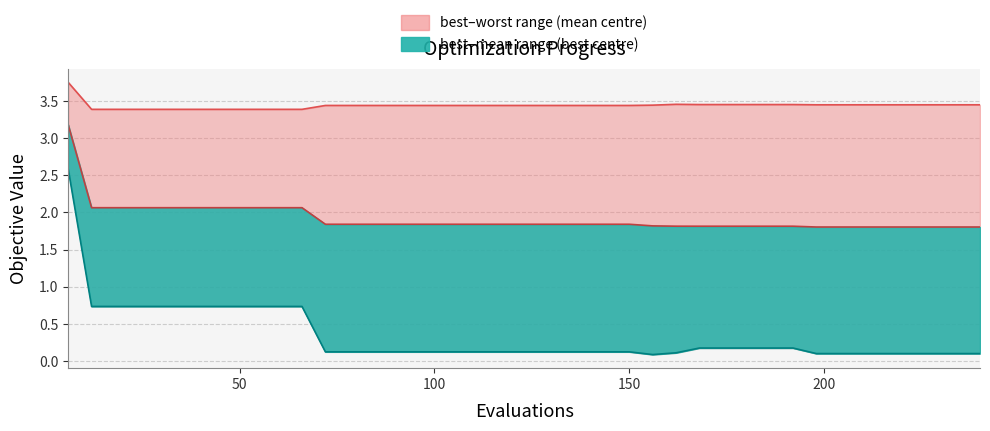

List the series in order of their peak value, highest first.

worst, mean, best